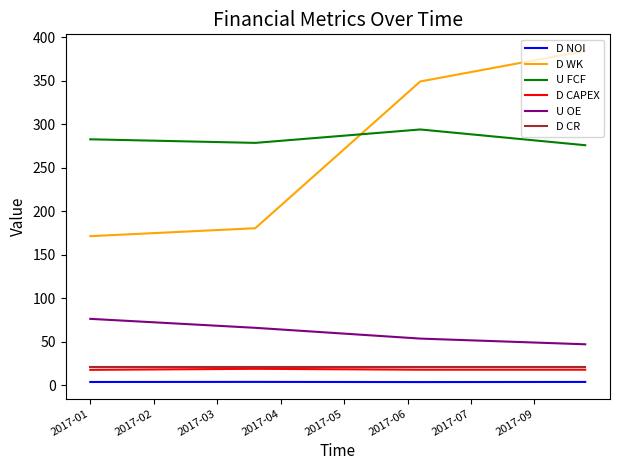

True or false: D NOI and U FCF cross at least once.

False